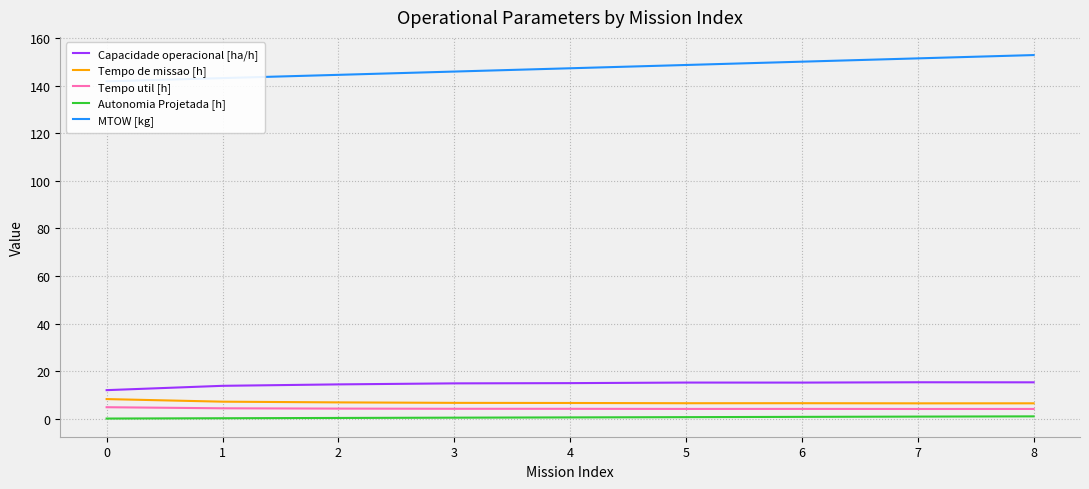

What is the difference between the maximum and minimum values in the Autonomia Projetada [h] series?

0.9